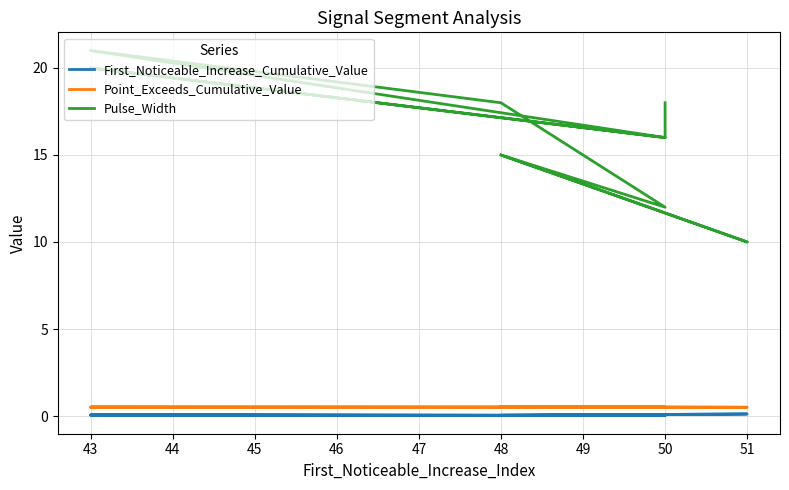

At how many categories does at least one series exceed 0?

10